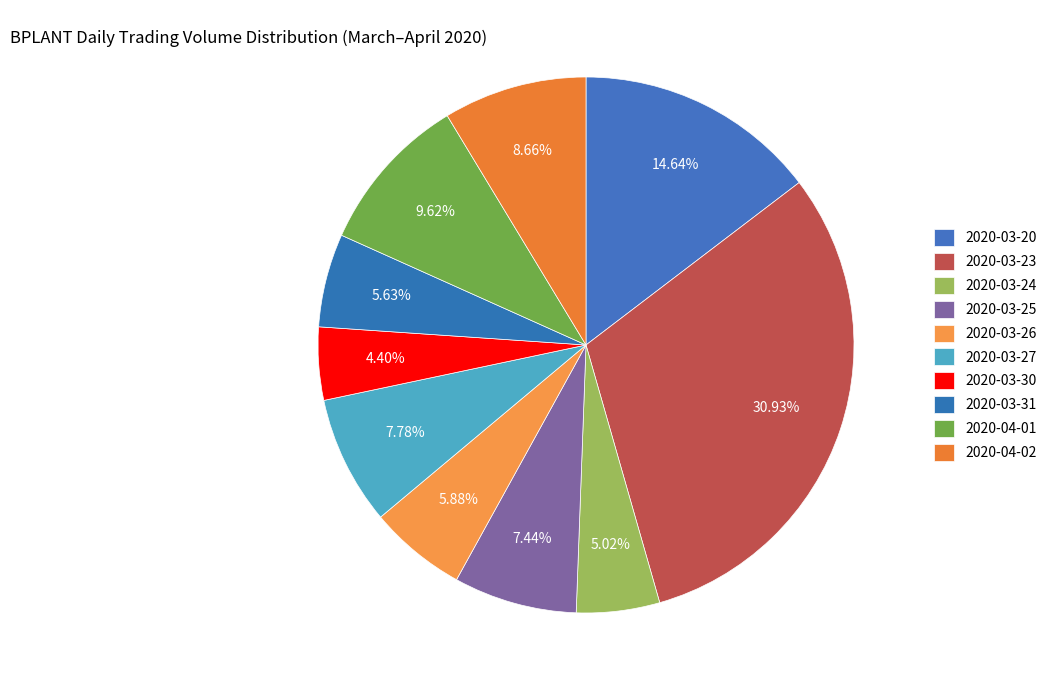

Is 2020-04-01 the majority of the pie?

No